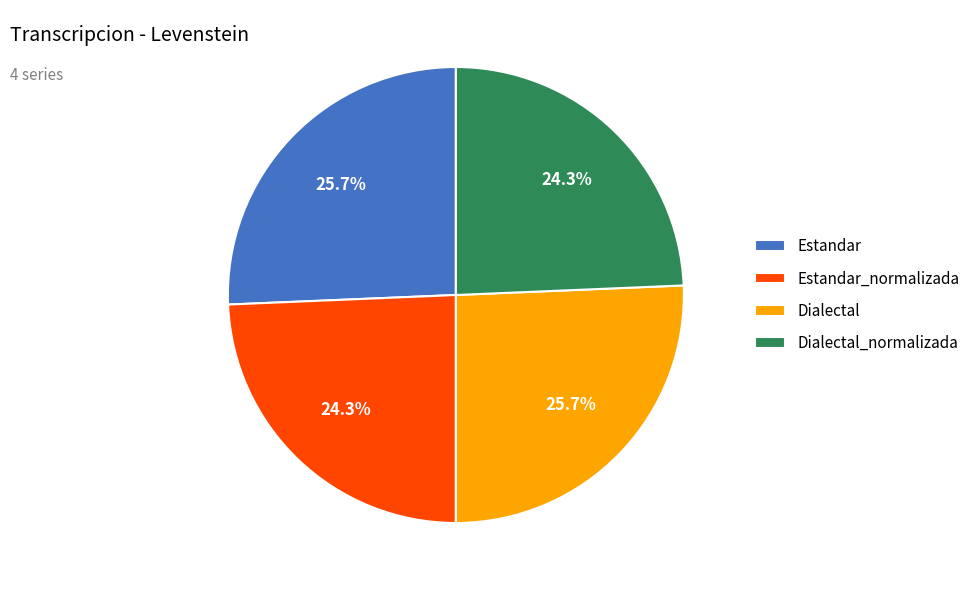

What portion of the pie excludes Dialectal?

74.3%